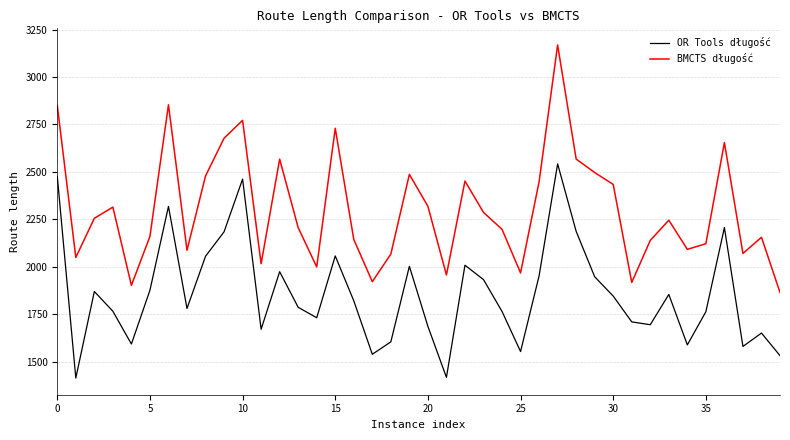

Which series has the largest range (max minus min)?

BMCTS długość